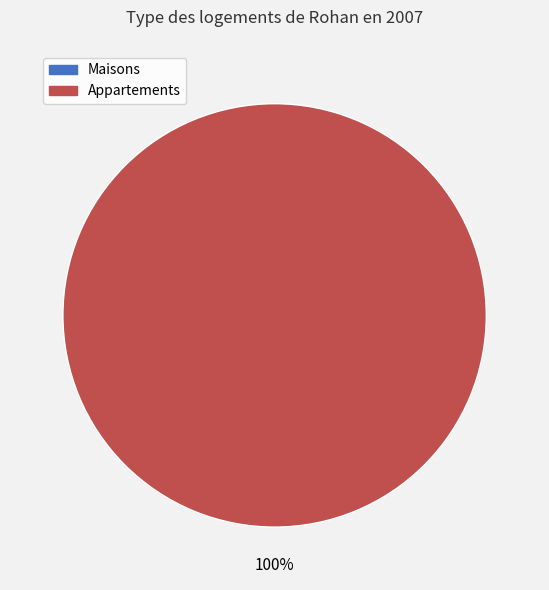

Is there a majority slice in this chart?

Yes